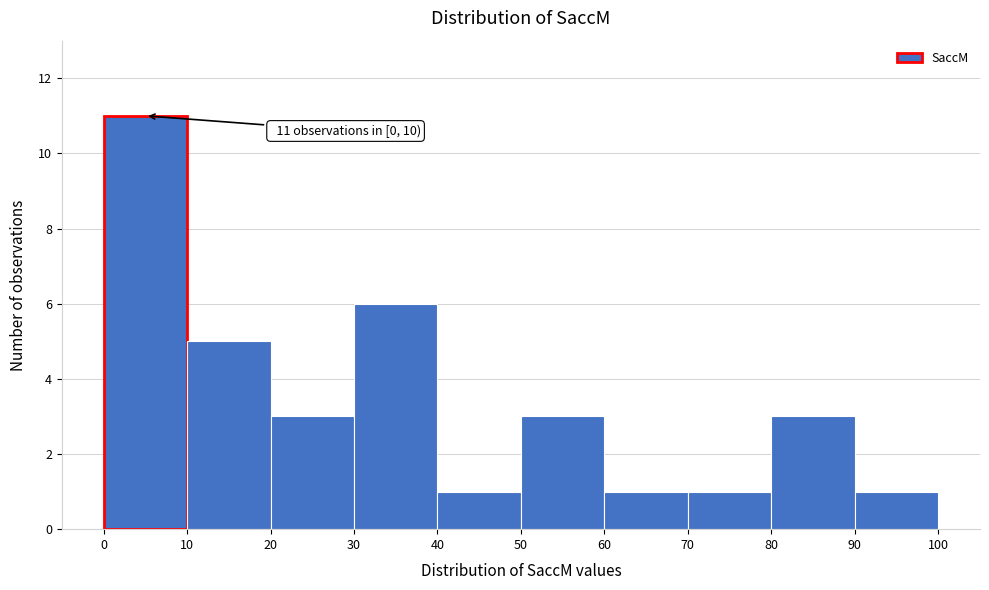

Which range on the x-axis has the tallest bar?

0 to 10